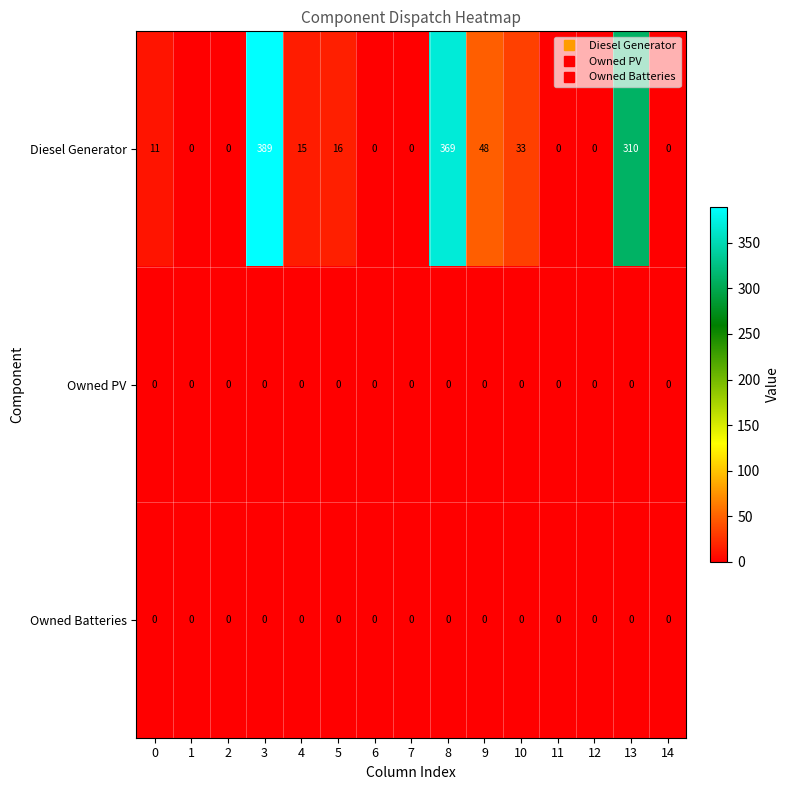

How many data points does each series have?

15